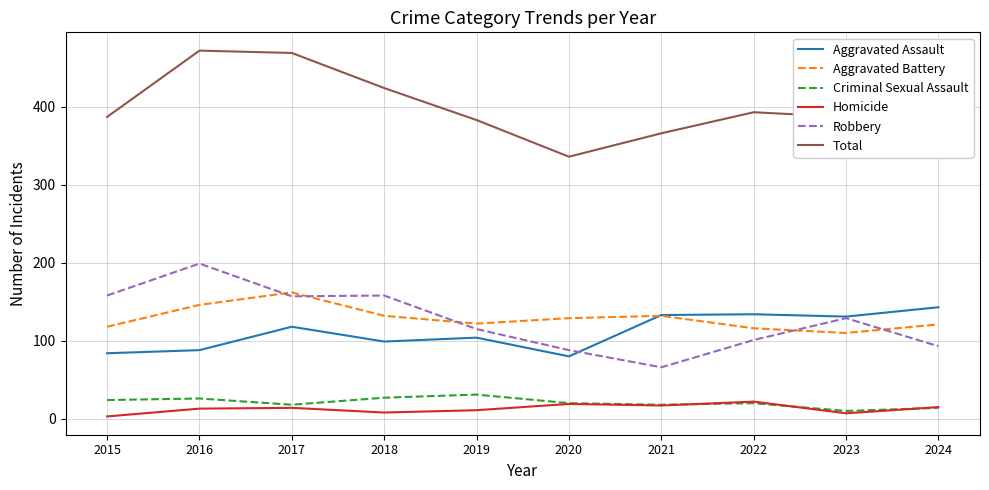

Which series has the largest total across all categories?

Total